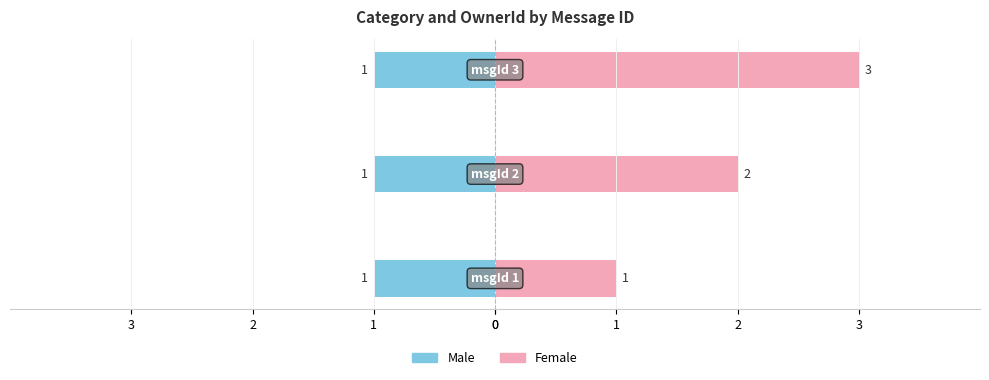

Which series has the widest spread of values?

Female